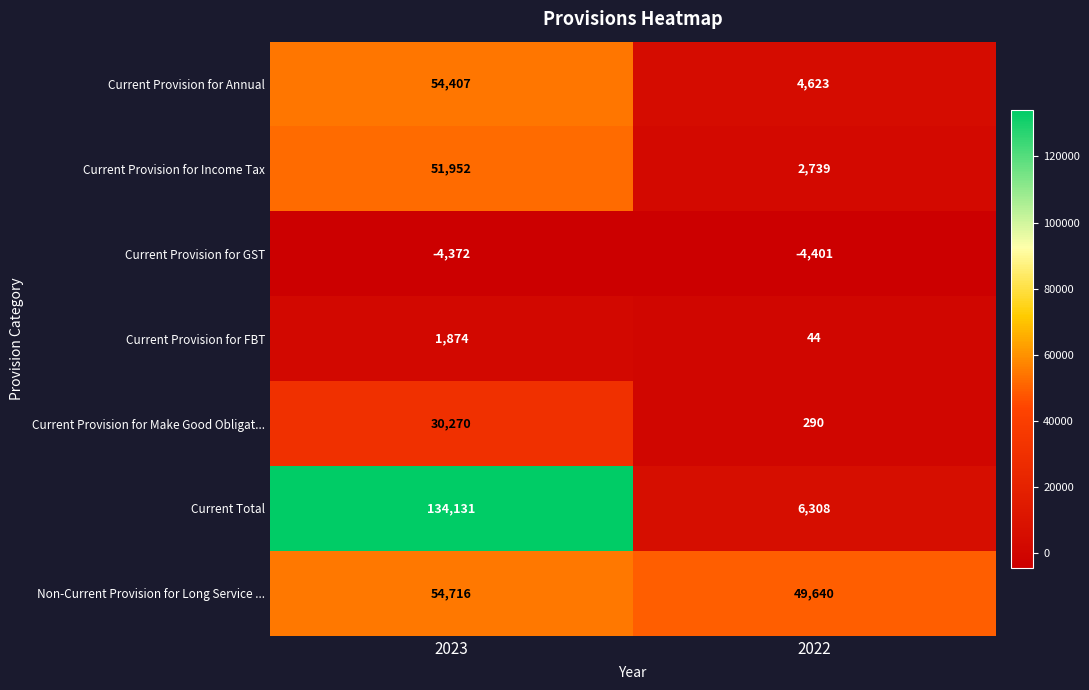

Reading right to left, what are all the values shown in this chart?

Current Provision for Annual: 4623	54407
Current Provision for Income Tax: 2739	51952
Current Provision for GST: -4401	-4372
Current Provision for FBT: 44	1874
Current Provision for Make Good Obligat...: 290	30270
Current Total: 6308	134131
Non-Current Provision for Long Service ...: 49640	54716